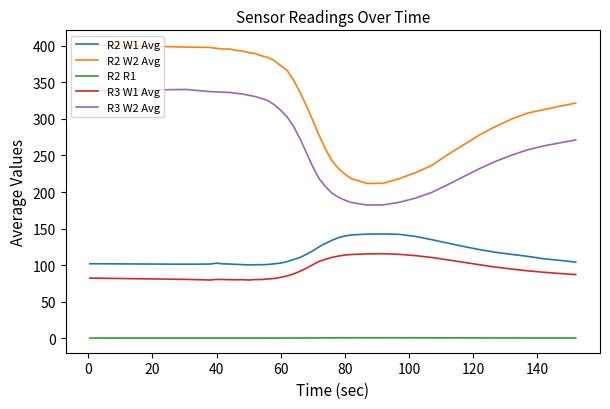

Count the number of data series in this chart.

5